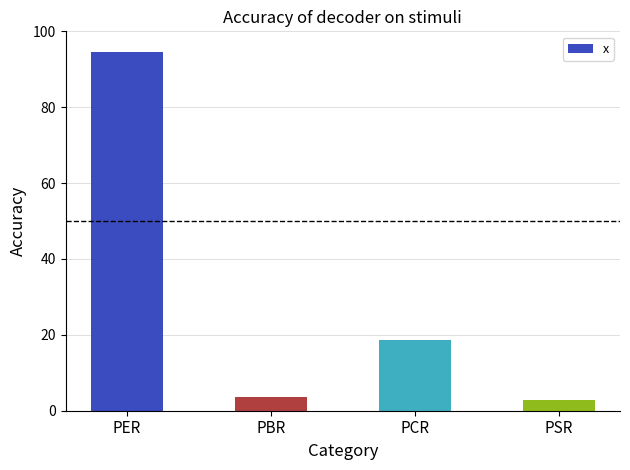

Reading left to right, list all the values displayed in this chart.

PER=94.6	PBR=3.7	PCR=18.6	PSR=2.7